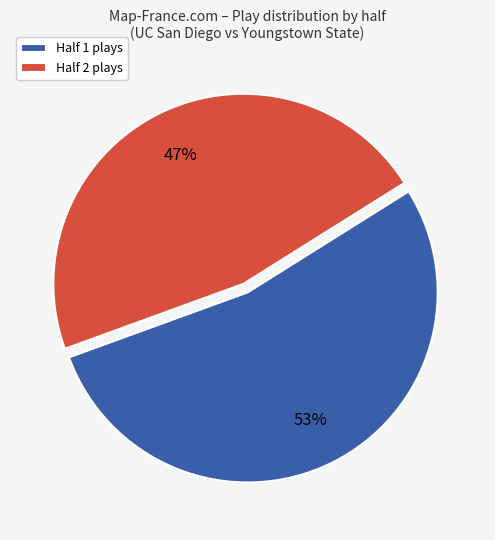

Combined, do Half 2 plays and Half 1 plays account for over 50%?

Yes